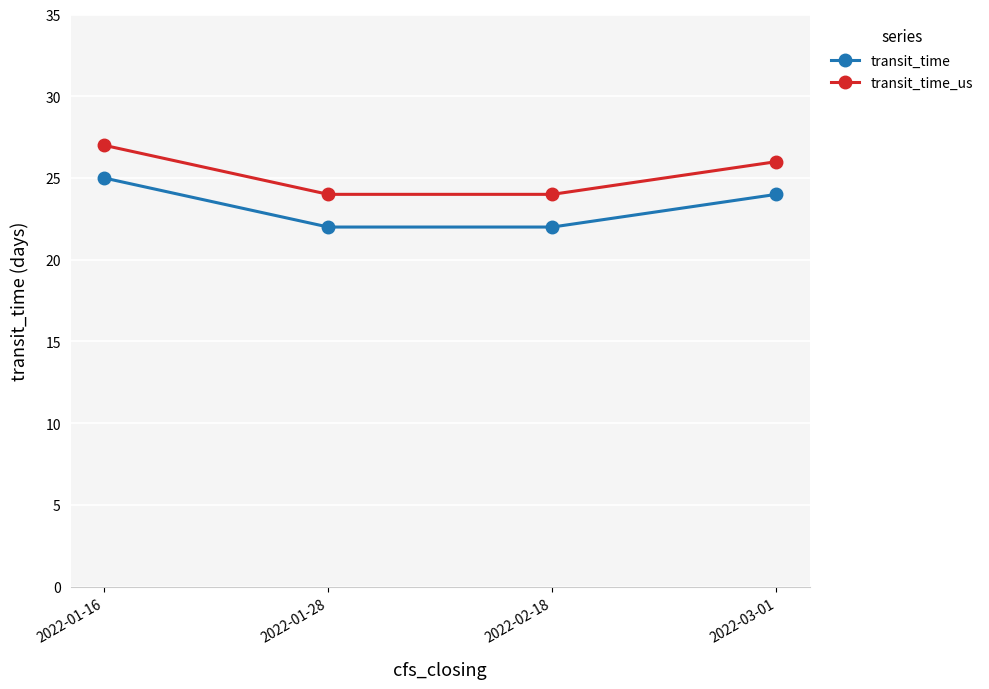

Reading left to right, list all the values displayed in this chart.

transit_time: 25	22	22	24
transit_time_us: 27	24	24	26